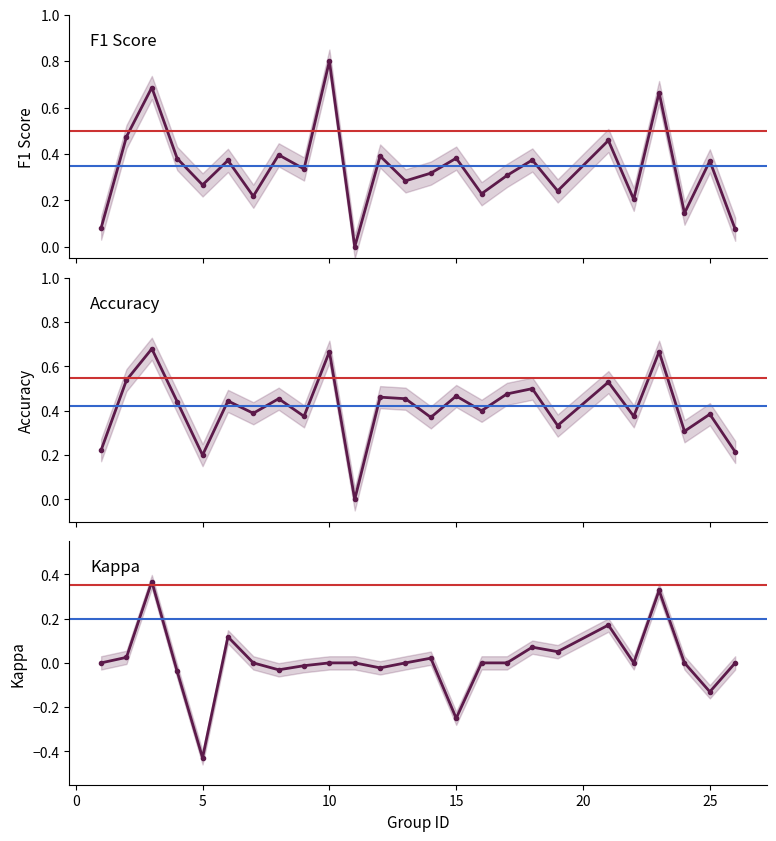

True or false: kappa and accuracy intersect in this chart.

False